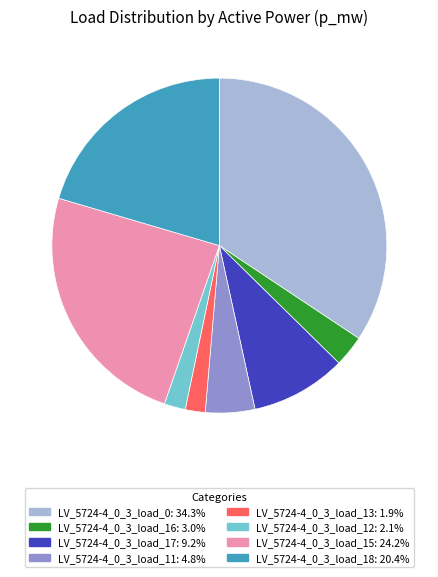

Count the number of slices in the pie.

8